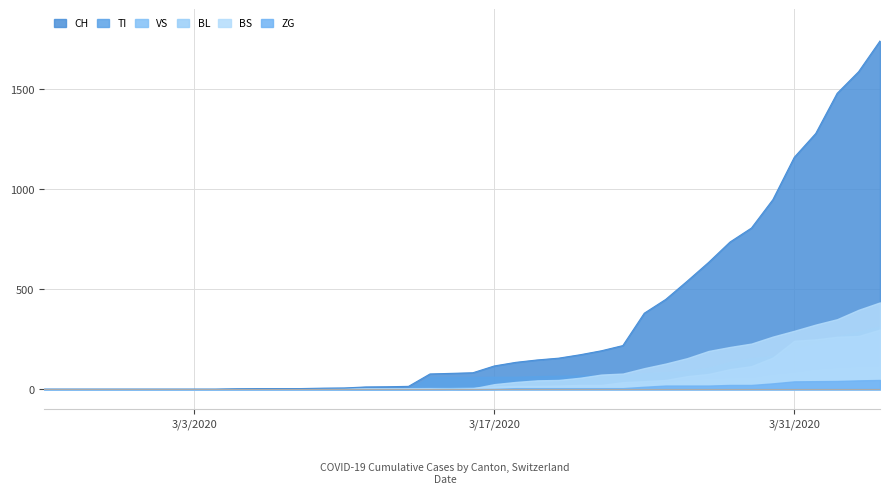

How many positive values does the ZG series have?

19